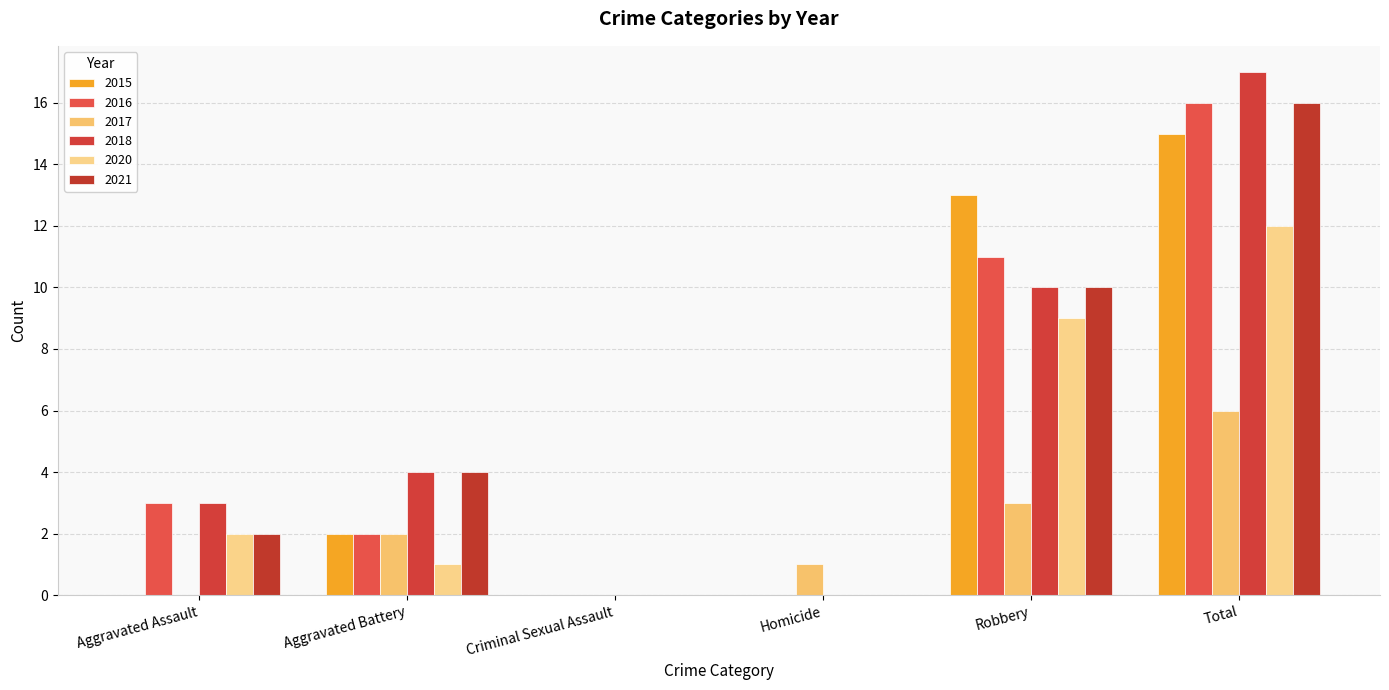

What is the label of the 4th bar from the right?

Criminal Sexual Assault